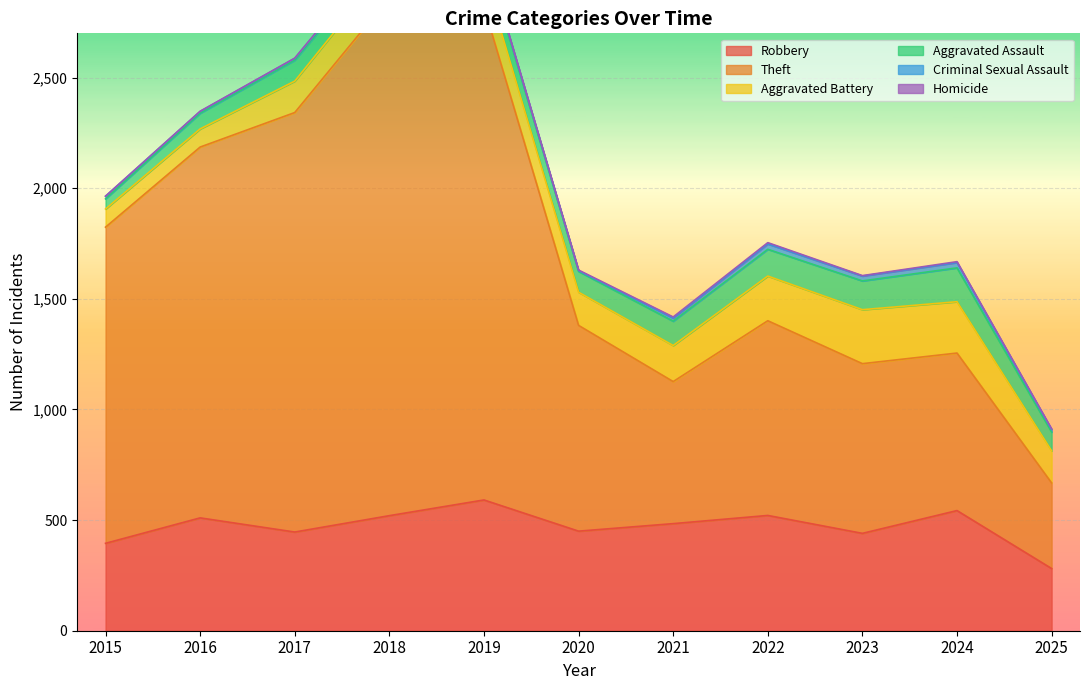

What is the difference between the second highest and second lowest values in the Robbery series?

148